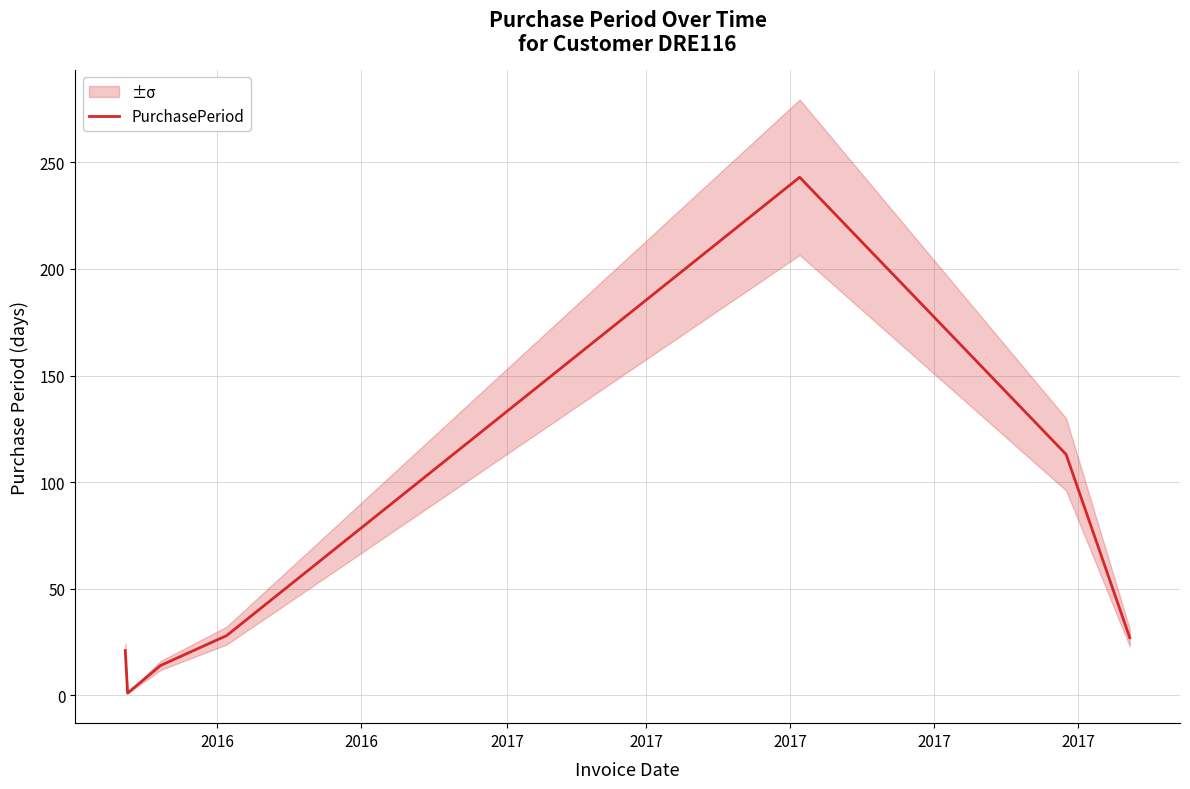

Reading left to right, transcribe all the data shown in this chart.

21	1	14	28	243	113	27